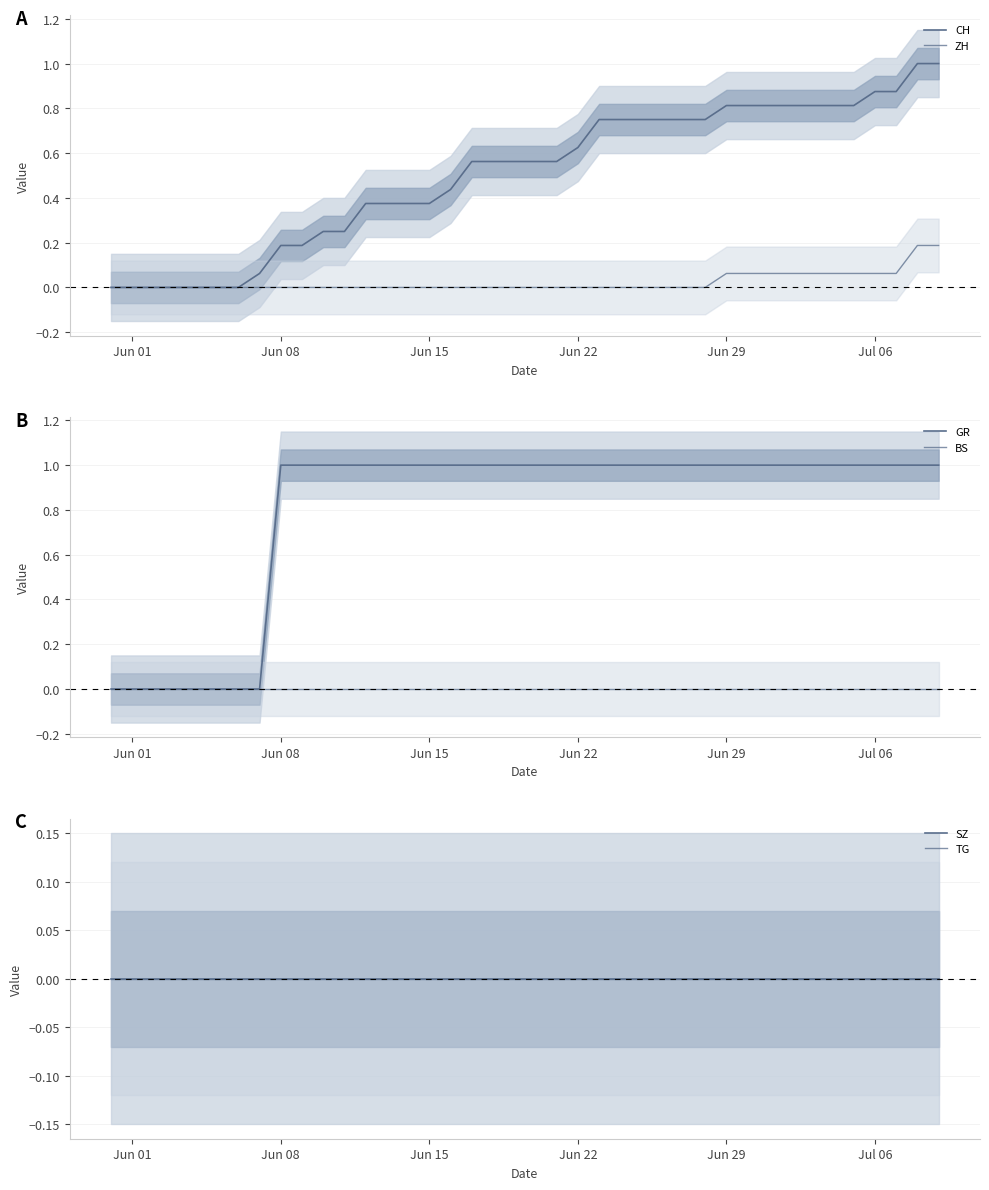

Which category has the highest value in the BS series?

Jun 01